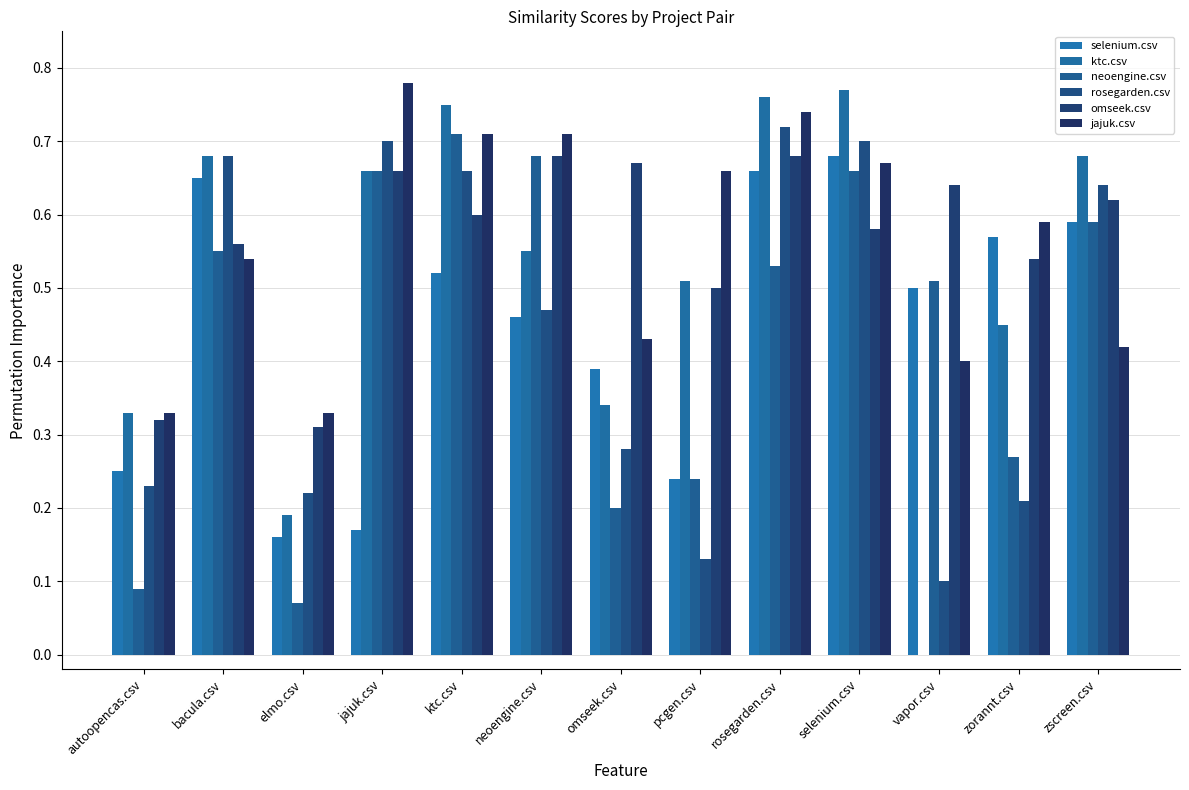

How many categories are shown in the chart?

13